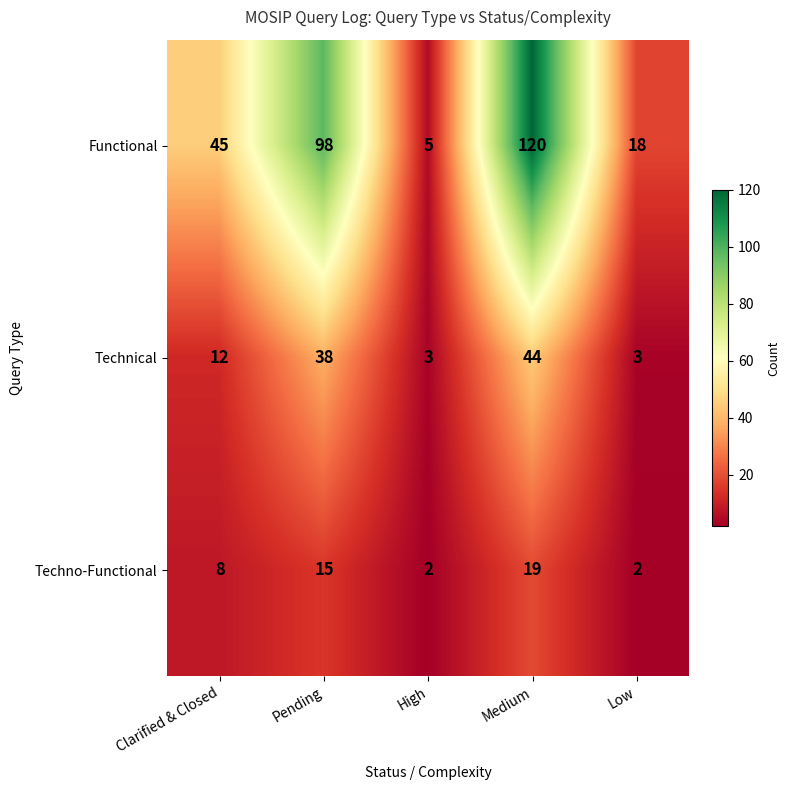

How many data points does each series have?

5